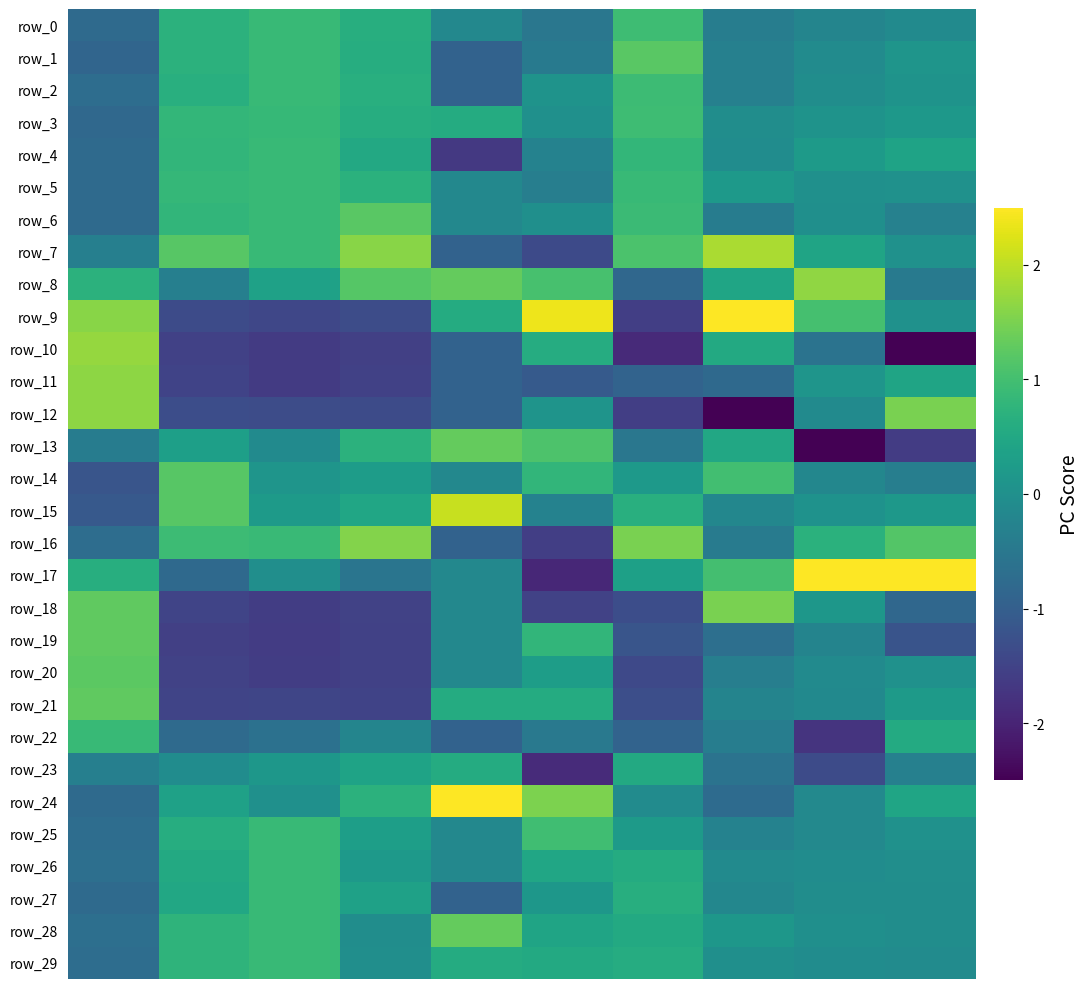

Reading left to right, what are all the values shown in this chart?

row_0: -0.8	0.7	0.9	0.6	-0.2	-0.5	0.9	-0.4	-0.2	-0.1
row_1: -0.9	0.7	0.9	0.6	-0.9	-0.4	1.2	-0.3	-0.1	0.1
row_2: -0.7	0.7	0.9	0.6	-0.9	0.1	0.9	-0.3	-0.1	0.1
row_3: -0.8	0.8	0.9	0.6	0.6	0.0	0.9	-0.0	0.1	0.2
row_4: -0.8	0.8	0.9	0.5	-1.7	-0.3	0.8	-0.1	0.2	0.4
row_5: -0.8	0.8	0.9	0.7	-0.2	-0.4	0.9	0.2	0.0	0.0
row_6: -0.8	0.8	0.9	1.2	-0.2	-0.0	0.9	-0.4	-0.0	-0.3
row_7: -0.3	1.2	0.9	1.6	-0.9	-1.4	1.1	1.9	0.4	0.0
row_8: 0.7	-0.3	0.4	1.2	1.3	1.1	-0.8	0.4	1.7	-0.5
row_9: 1.6	-1.4	-1.4	-1.3	0.6	2.4	-1.6	2.7	1.0	0.0
row_10: 1.7	-1.5	-1.6	-1.5	-0.9	0.6	-1.9	0.5	-0.6	-3.1
row_11: 1.7	-1.5	-1.6	-1.5	-0.9	-1.1	-0.9	-0.8	0.1	0.4
row_12: 1.7	-1.3	-1.3	-1.4	-0.9	0.1	-1.6	-3.3	-0.1	1.5
row_13: -0.4	0.3	-0.1	0.7	1.3	1.1	-0.5	0.5	-2.7	-1.6
row_14: -1.2	1.2	0.1	0.3	-0.2	0.8	0.2	1.0	-0.2	-0.4
row_15: -1.1	1.2	0.2	0.5	2.1	-0.3	0.7	-0.2	0.1	0.2
row_16: -0.7	0.9	0.9	1.6	-0.9	-1.6	1.5	-0.4	0.7	1.2
row_17: 0.6	-0.8	-0.0	-0.6	-0.2	-1.9	0.3	1.0	3.6	3.2
row_18: 1.3	-1.5	-1.6	-1.5	-0.2	-1.5	-1.3	1.5	0.2	-0.8
row_19: 1.3	-1.5	-1.6	-1.5	-0.2	0.8	-1.2	-0.7	-0.2	-1.2
row_20: 1.2	-1.5	-1.6	-1.5	-0.2	0.3	-1.4	-0.4	-0.1	0.0
row_21: 1.3	-1.5	-1.5	-1.5	0.6	0.6	-1.3	-0.2	-0.1	0.2
row_22: 0.9	-0.8	-0.6	-0.2	-0.9	-0.5	-0.9	-0.4	-1.8	0.6
row_23: -0.3	-0.1	0.1	0.4	0.6	-1.9	0.5	-0.6	-1.3	-0.3
row_24: -0.8	0.4	0.0	0.7	2.8	1.5	-0.1	-0.8	-0.1	0.4
row_25: -0.7	0.6	0.9	0.3	-0.2	1.0	0.2	-0.3	-0.1	0.0
row_26: -0.7	0.5	0.9	0.2	-0.2	0.5	0.6	-0.1	-0.1	-0.0
row_27: -0.8	0.5	0.9	0.4	-0.9	0.1	0.6	-0.2	-0.0	-0.0
row_28: -0.7	0.8	0.9	-0.0	1.3	0.4	0.5	0.2	-0.0	-0.1
row_29: -0.7	0.8	0.9	-0.0	0.6	0.5	0.6	-0.0	-0.1	-0.1